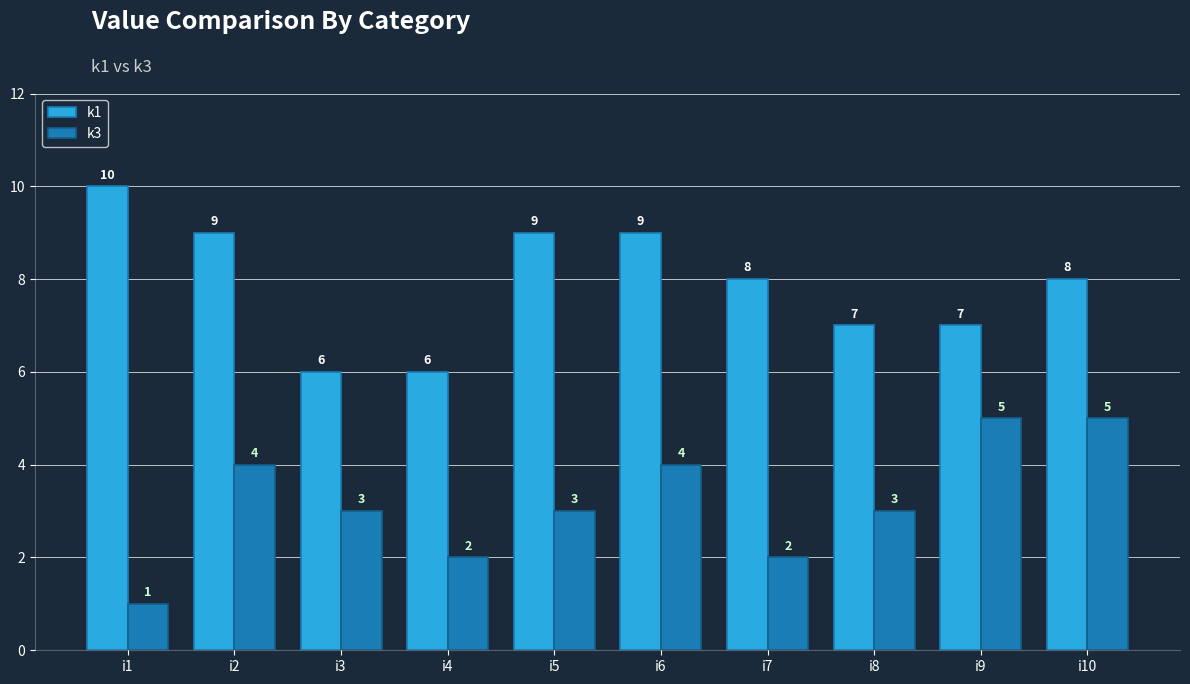

What are all the series names shown in the legend?

k1, k3